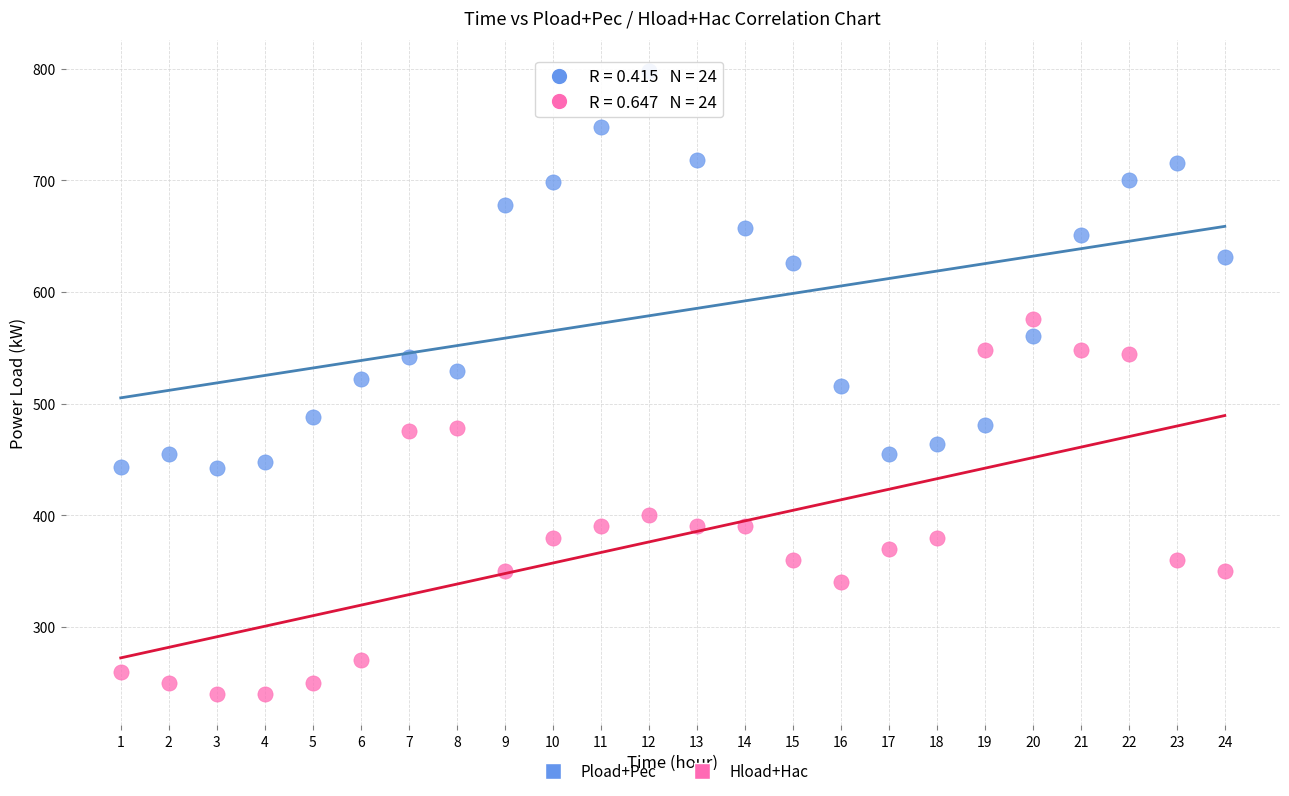

Which series has the largest Y range (max minus min)?

Pload+Pec